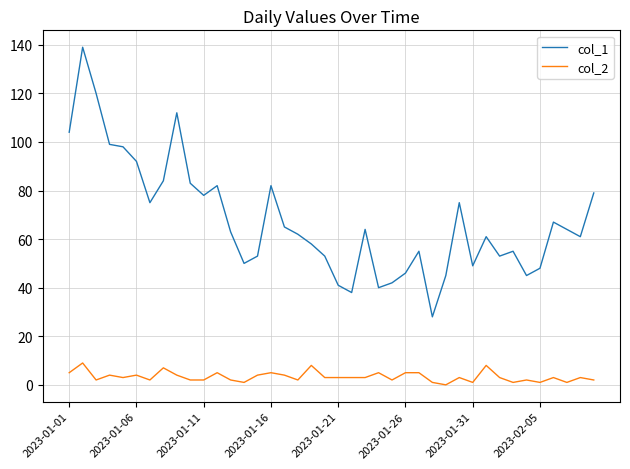

True or false: col_1 and col_2 intersect in this chart.

False